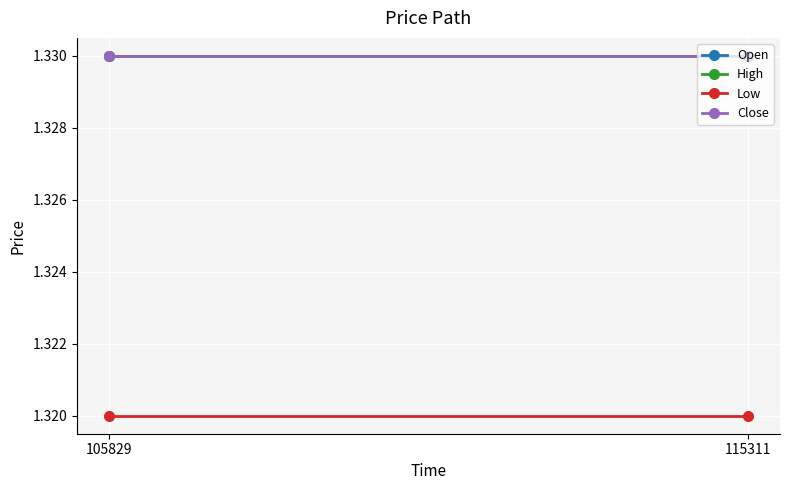

At which category is the sum across all series the highest?

105829